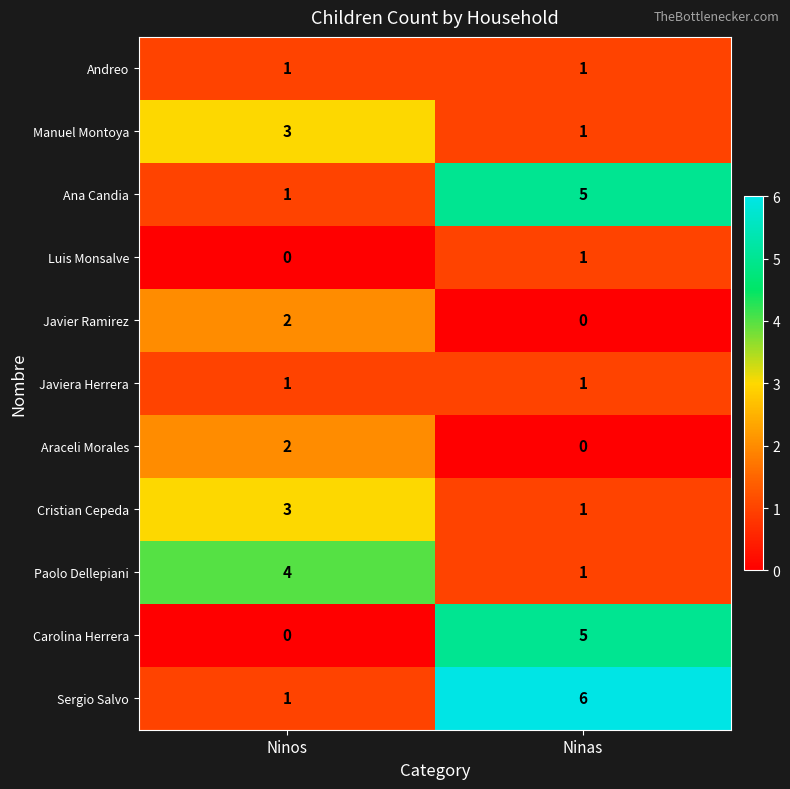

What is the total value across all series at Ninos?

18